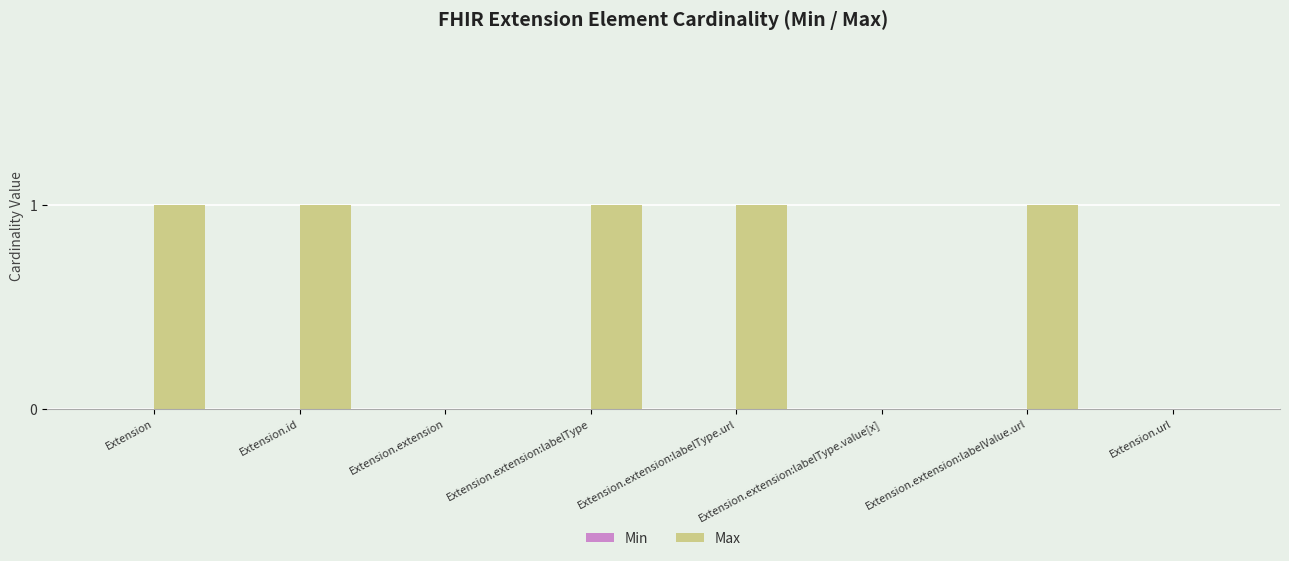

Between Extension.extension:labelType.value[x] and Extension, which is larger?

Extension